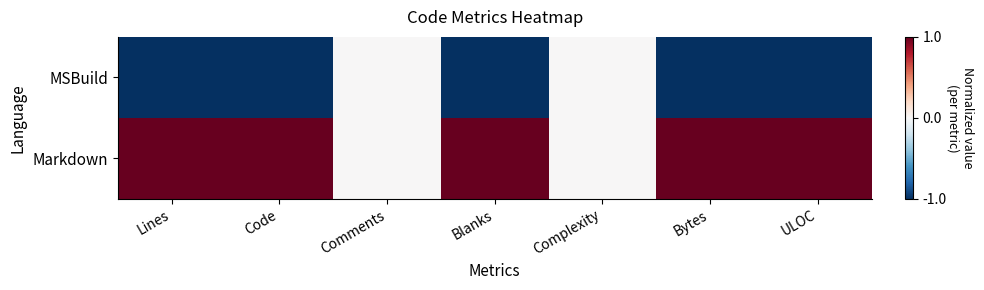

What is the minimum value shown in the chart?

-1